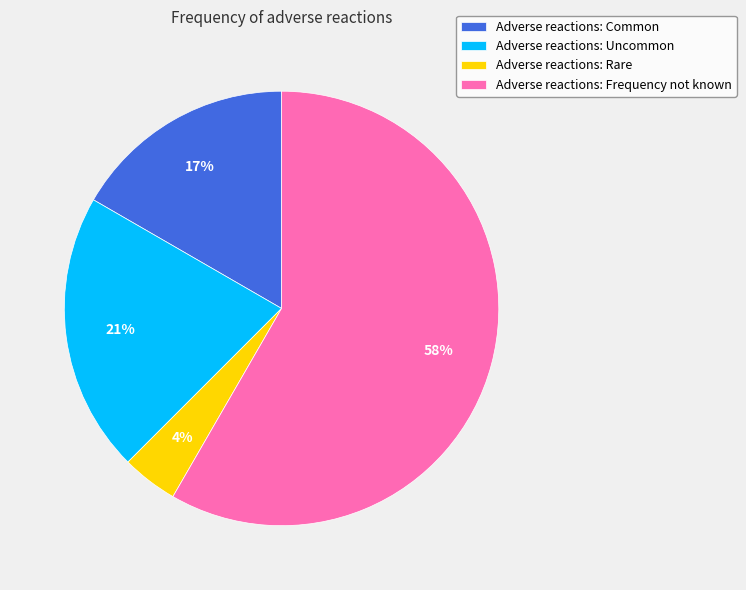

To the nearest percent, what percentage of the pie is Adverse reactions: Rare?

4%